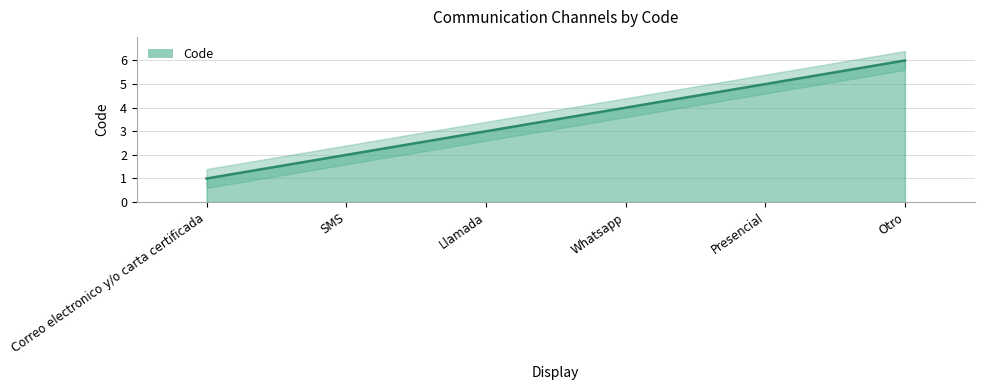

What position from the left is Otro?

6